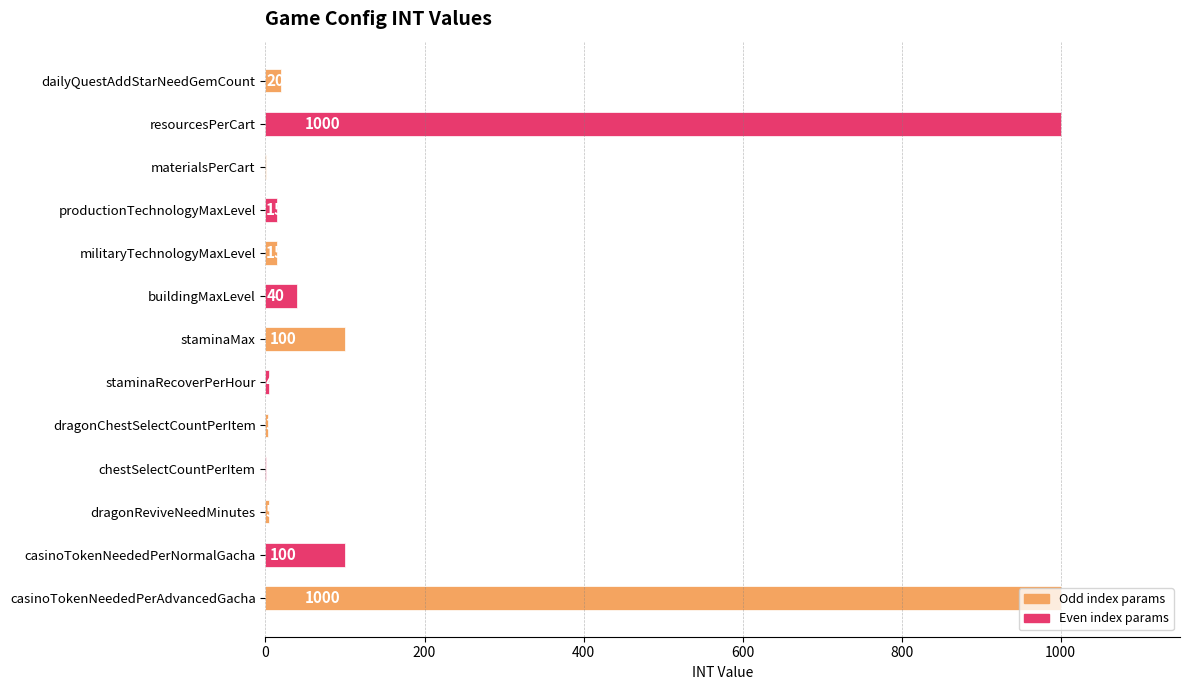

How many distinct data groups are displayed?

1